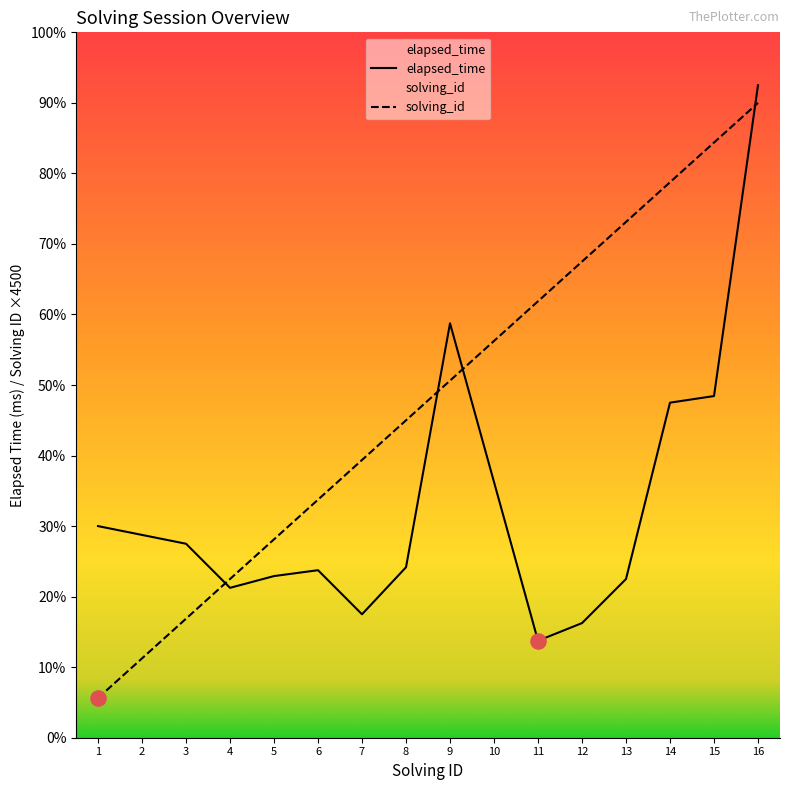

Which series has the largest total across all categories?

solving_id